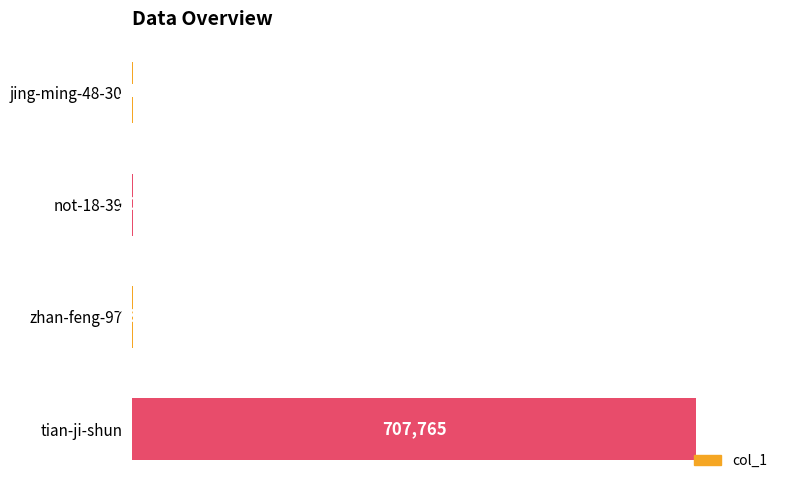

Between tian-ji-shun and not-18-39, which is larger?

tian-ji-shun